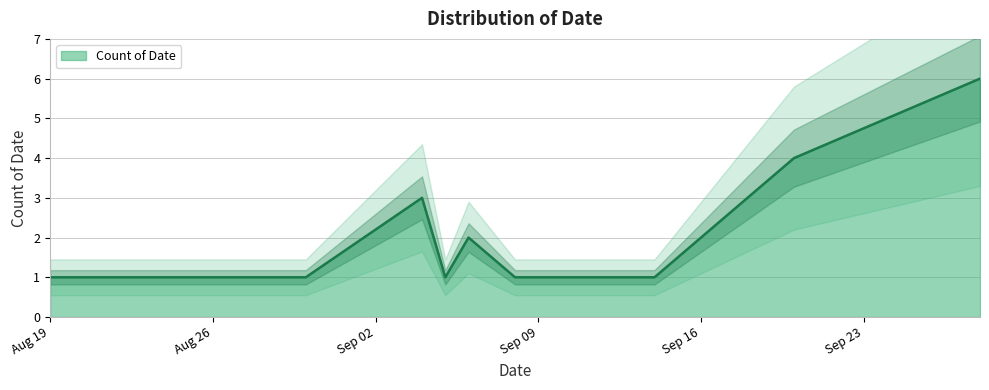

What is the average value?

2